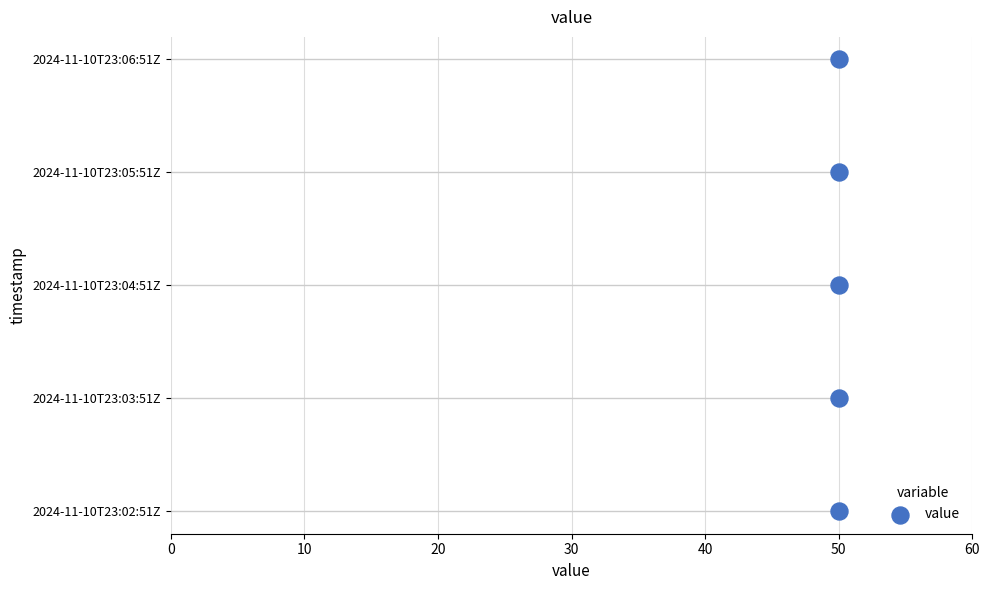

Which has a higher value, 50 or 50?

50